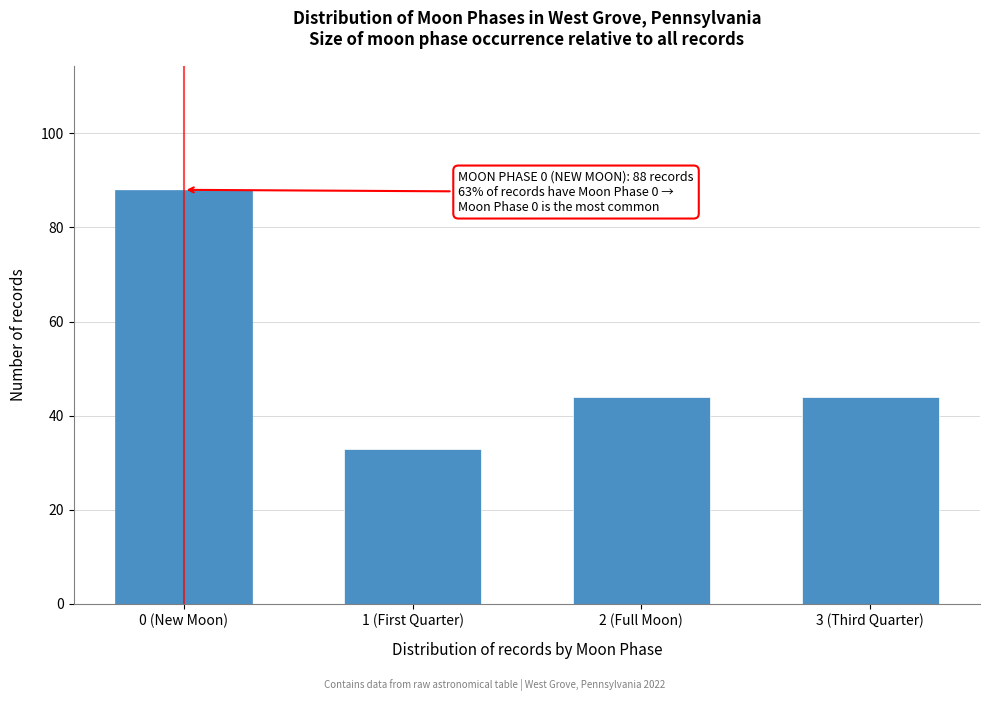

Reading left to right, transcribe all the data shown in this chart.

88	33	44	44